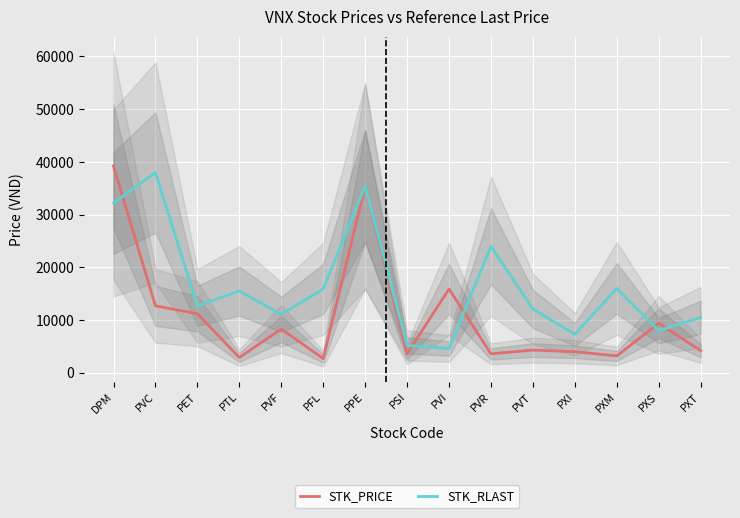

True or false: STK_RLAST and STK_PRICE cross at least once.

True